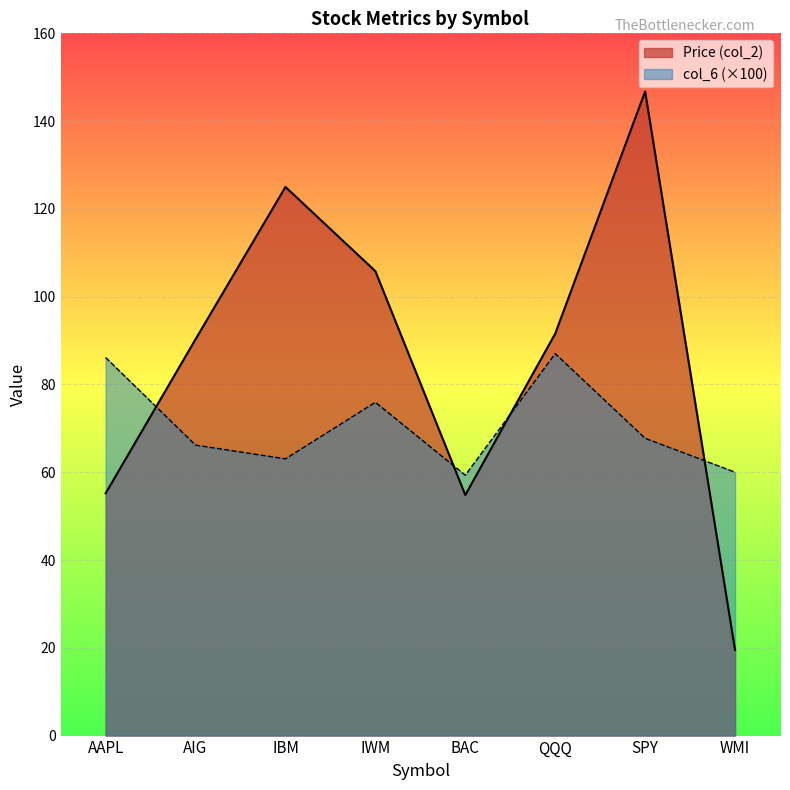

Is the value of col_6 at WMI greater than the value of Price (col_2) at BAC?

Yes